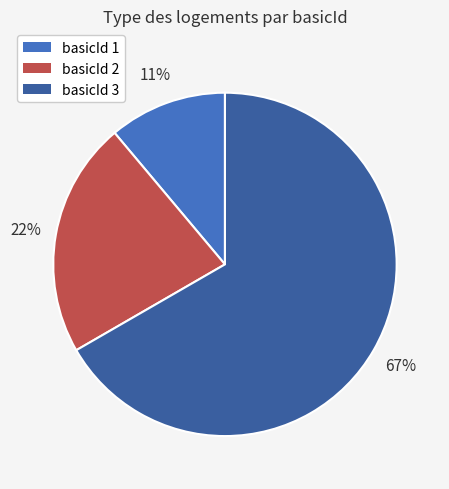

To the nearest percent, what is the average slice percentage?

33%